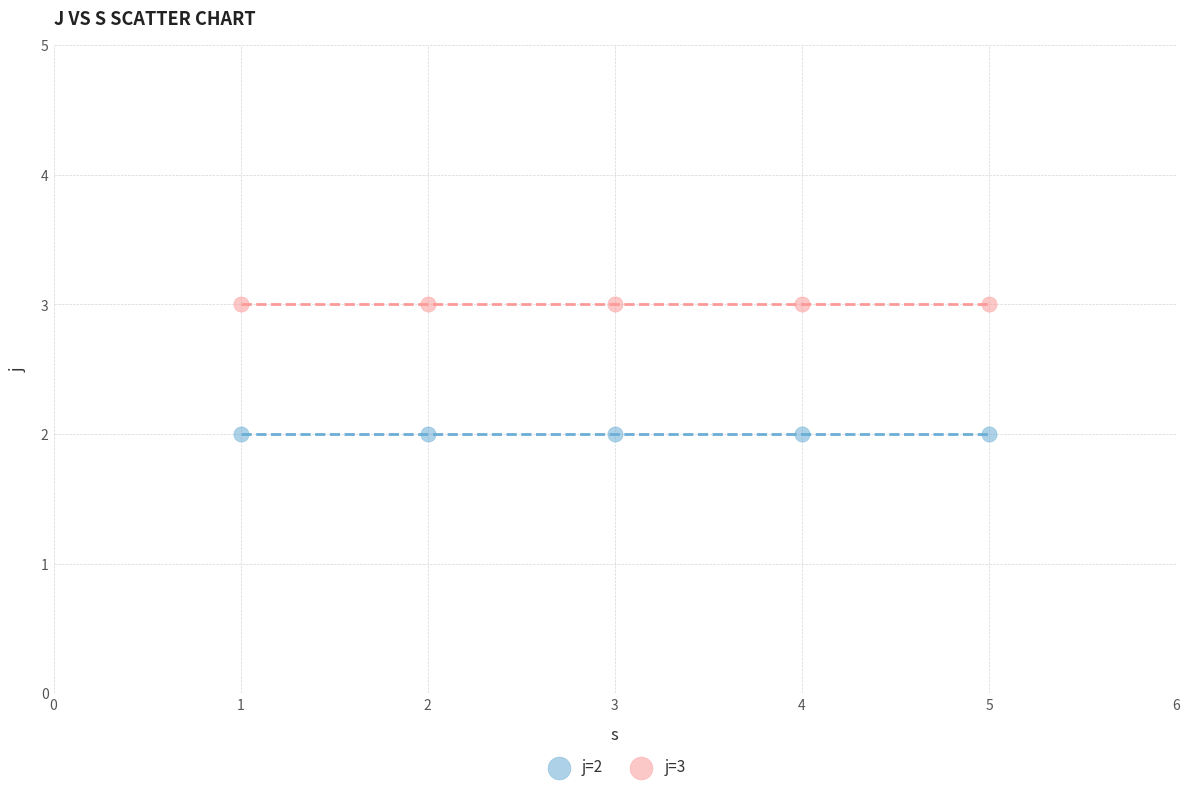

Which series contains the lowest Y value?

j=2